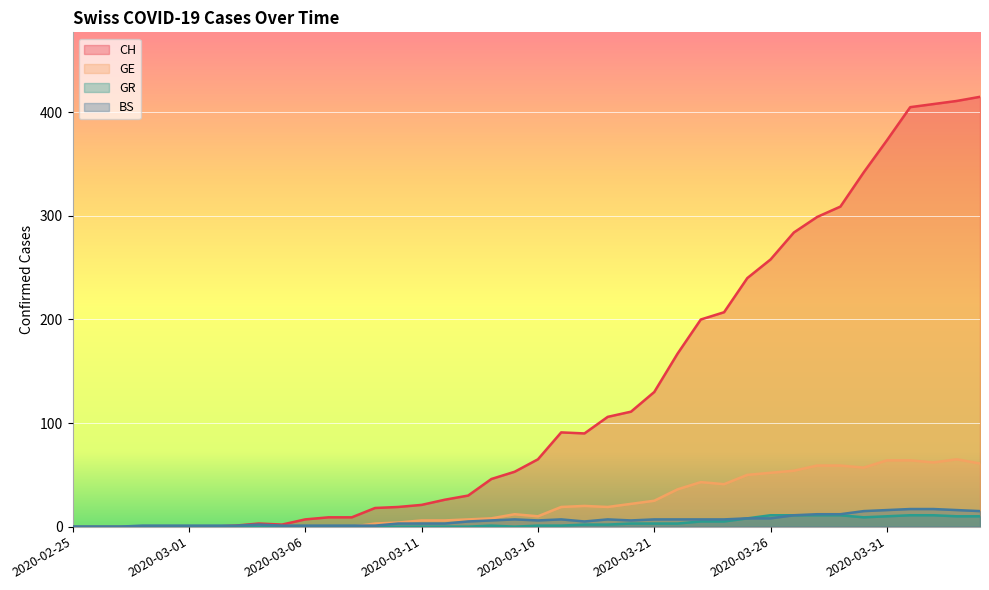

Which series has the widest spread of values?

CH